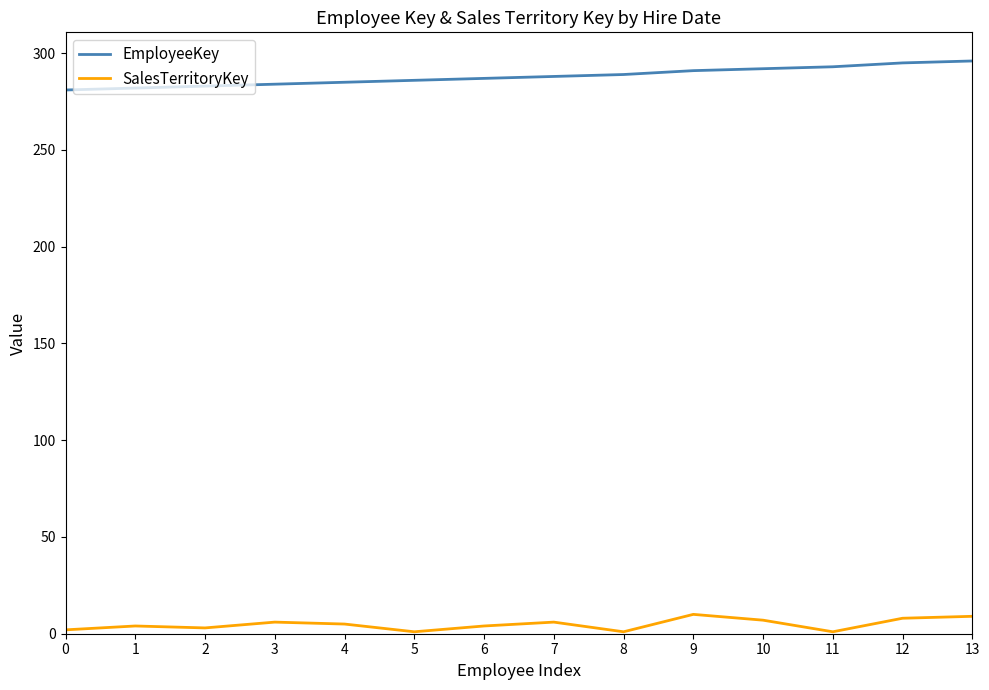

Is the value of SalesTerritoryKey at 10 greater than the value of EmployeeKey at 1?

No